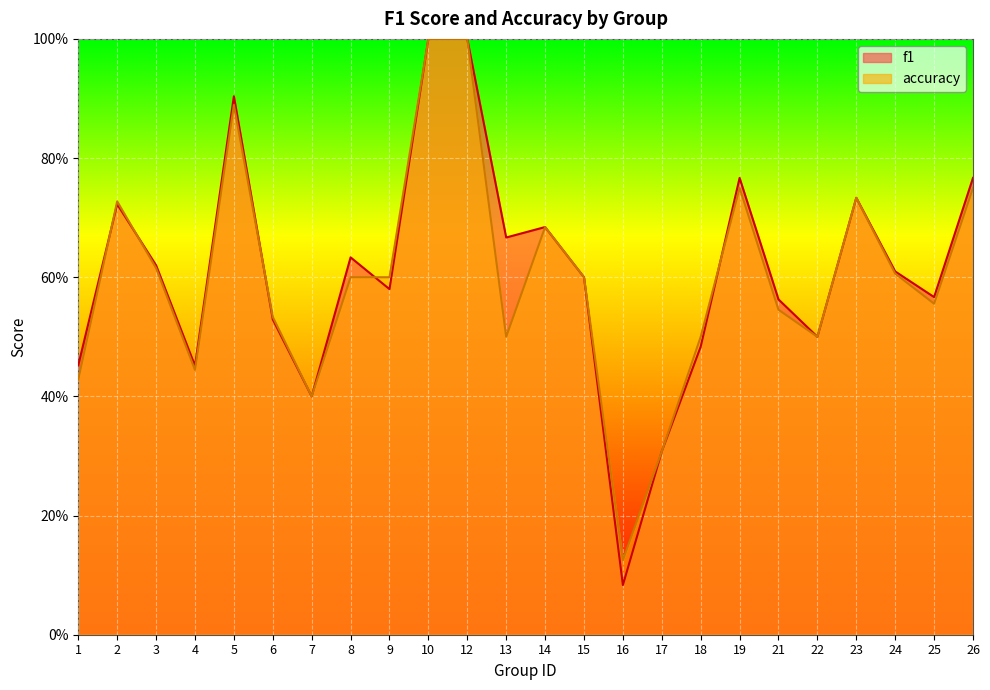

At how many categories does at least one series exceed 0?

24